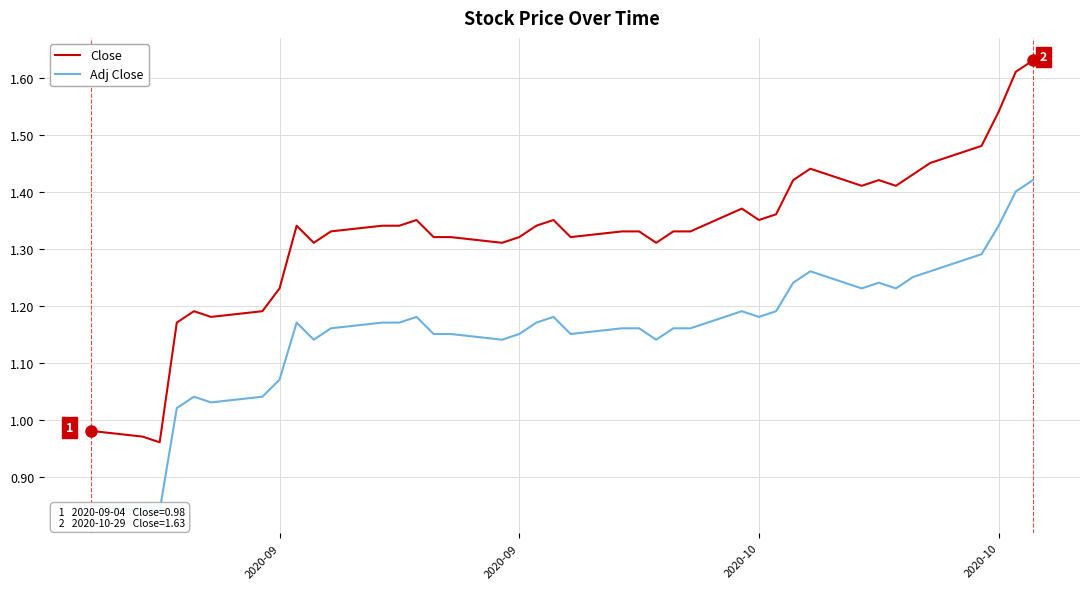

Rank the series by their maximum value, from lowest to highest.

Adj Close, Close